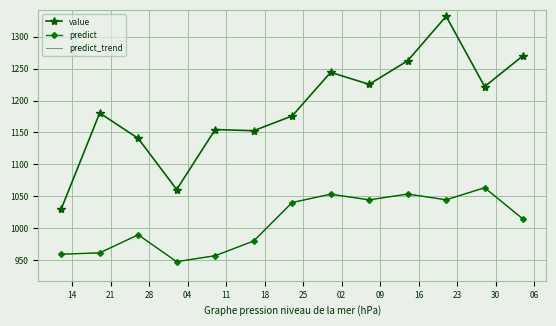

Rank the categories by predict_trend value from lowest to highest.

04, 11, 14, 21, 18, 28, 06, 25, 09, 23, 02, 16, 30